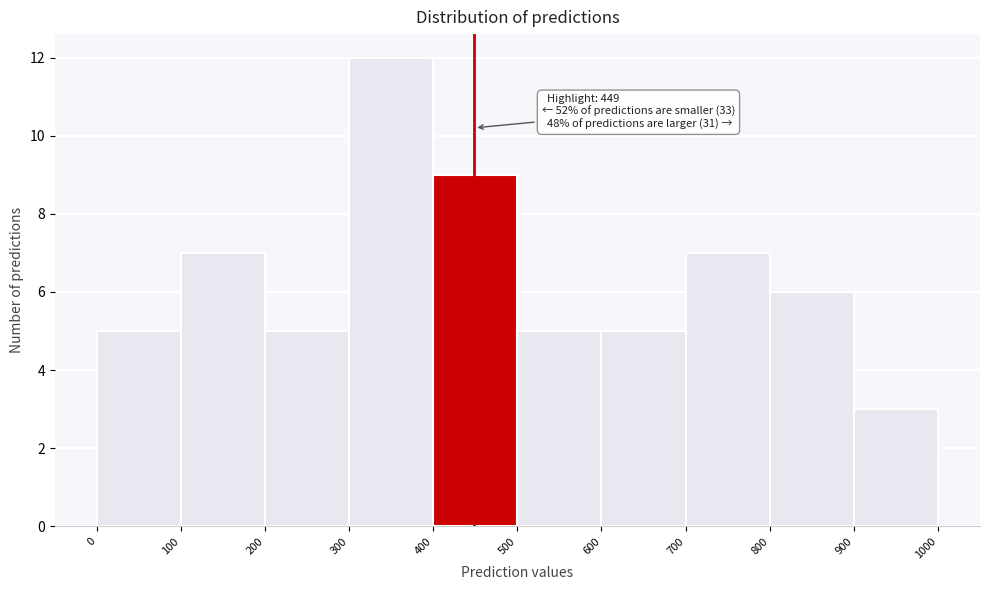

Which range on the x-axis has the tallest bar?

300 to 400